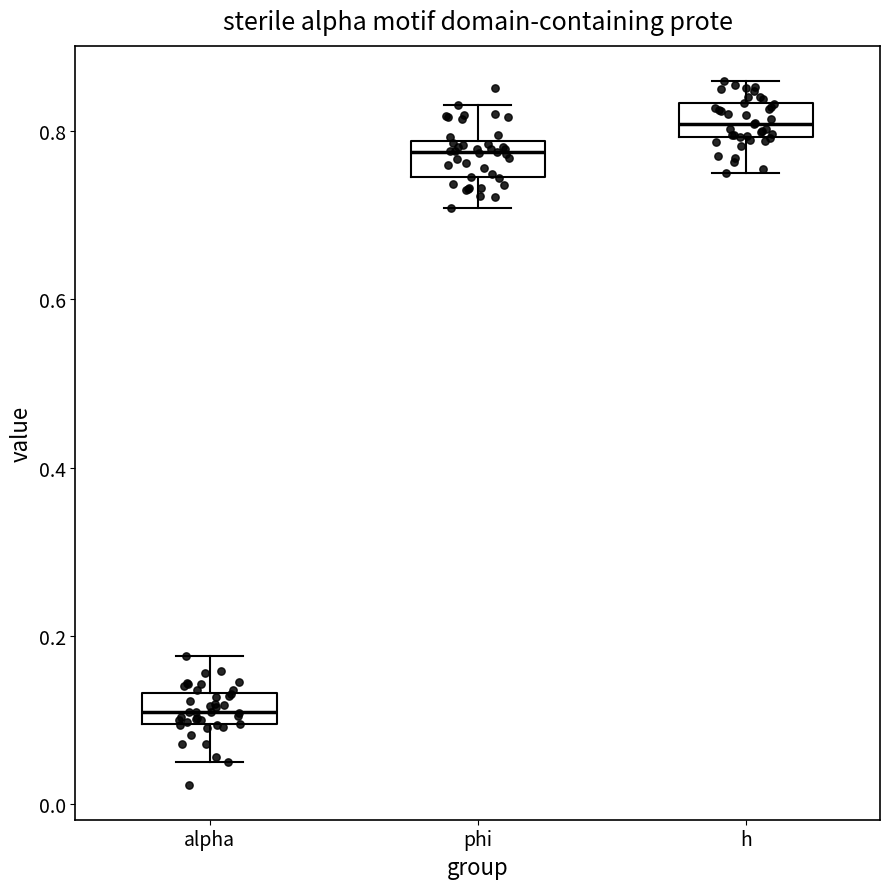

Reading left to right, read every box against the y-axis: the position of its median line, the range the box covers, and the ends of its whiskers. The values are not printed on the chart, so give them approximately, as read against the axis.

alpha: median 0.10 (inside the box), box 0.10 to 0.14, whiskers 0.06 to 0.18
phi: median 0.78 (just below the box's upper edge), box 0.74 to 0.78, whiskers 0.70 to 0.84
h: median 0.80 (inside the box), box 0.80 to 0.84, whiskers 0.74 to 0.86